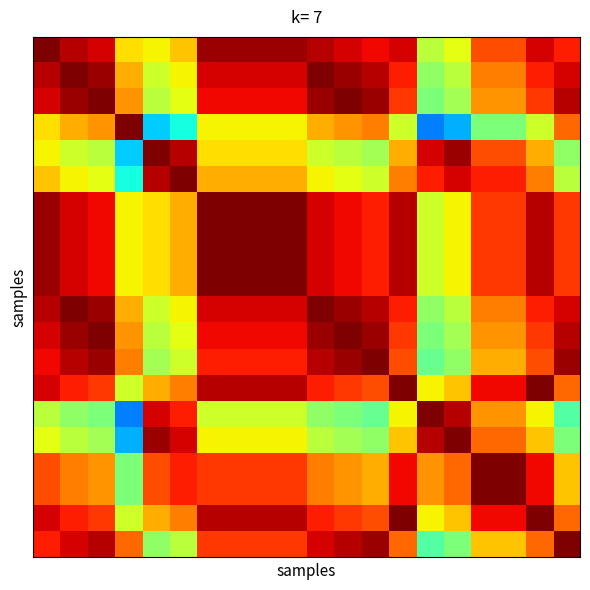

At which category is the sum across all series the highest?

6